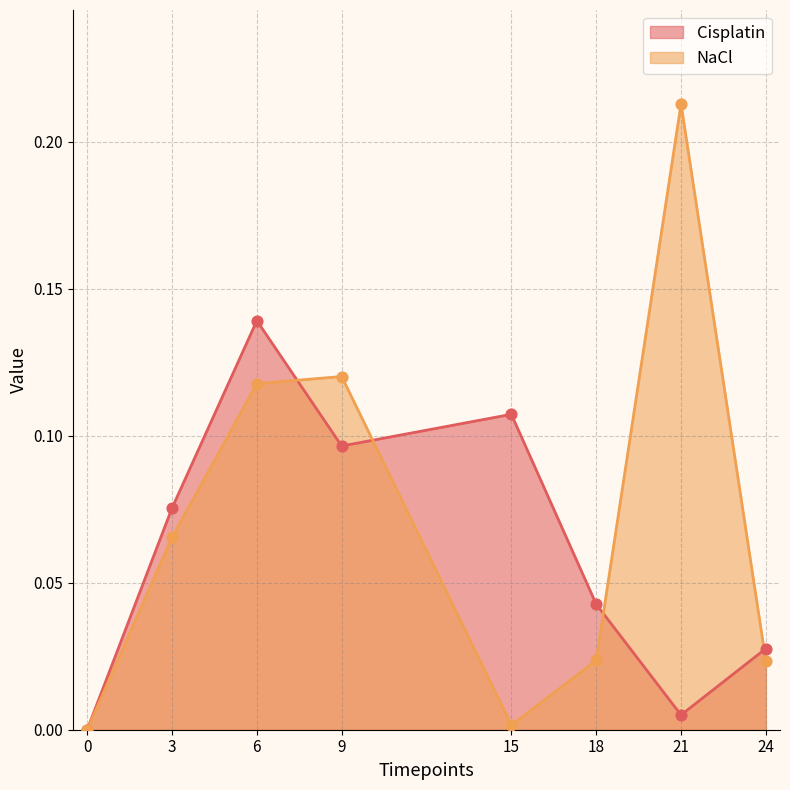

At how many categories does at least one series exceed 0?

7